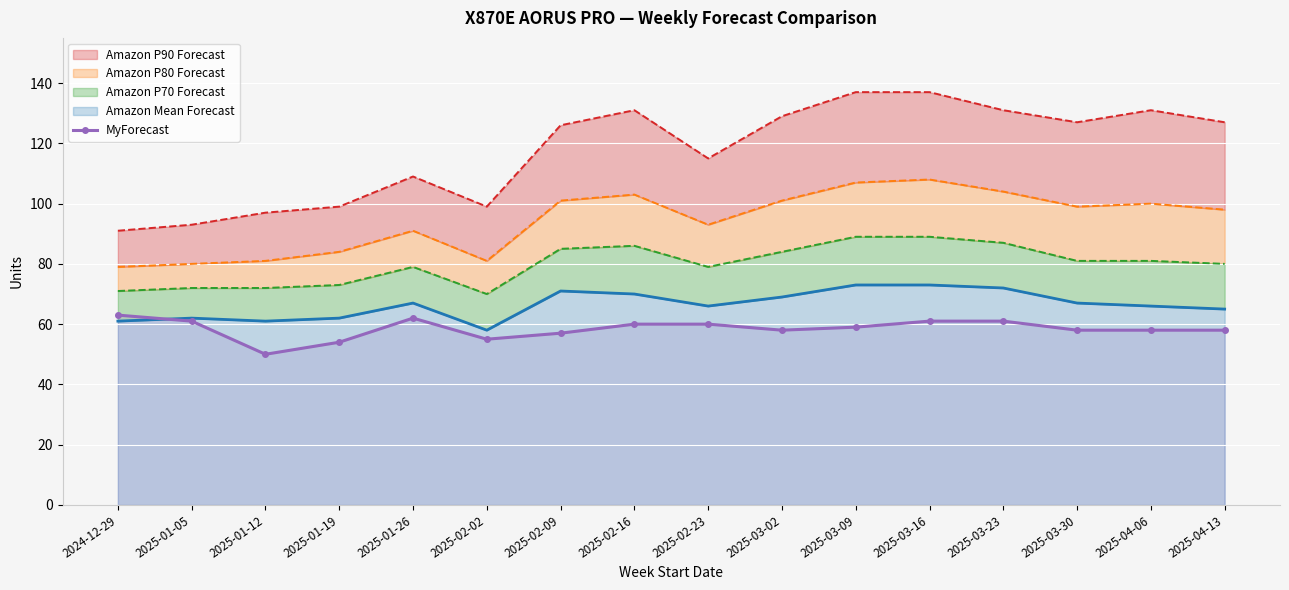

At which category does the chart reach its minimum across all series?

2025-01-12